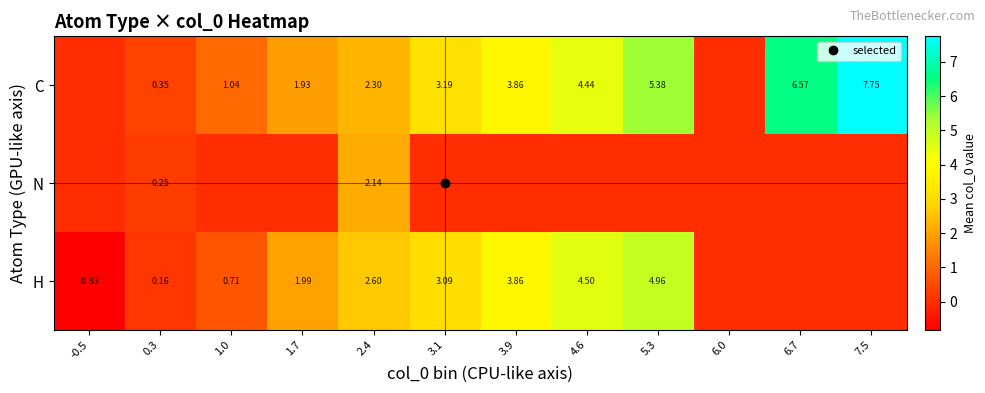

The H series shows 3.0 at 4.6. True or false?

False